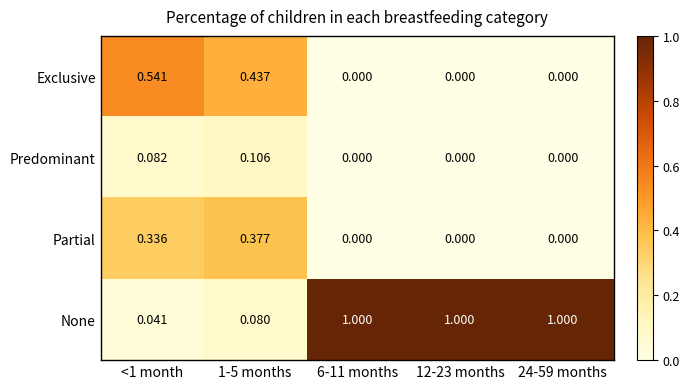

At <1 month, list the series in order from smallest to largest.

None, Predominant, Partial, Exclusive